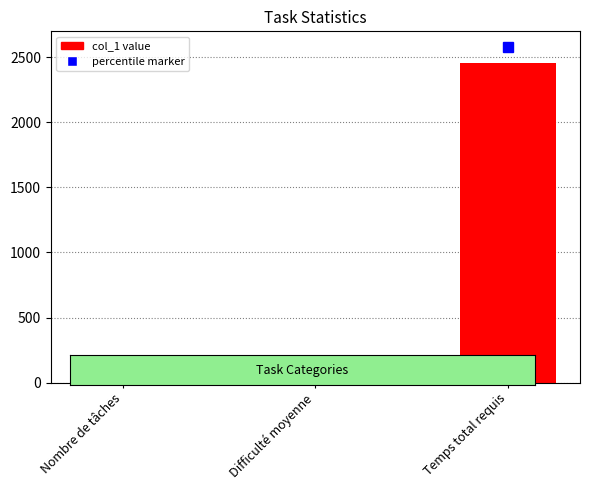

The value at Nombre de tâches is 25.0. True or false?

True